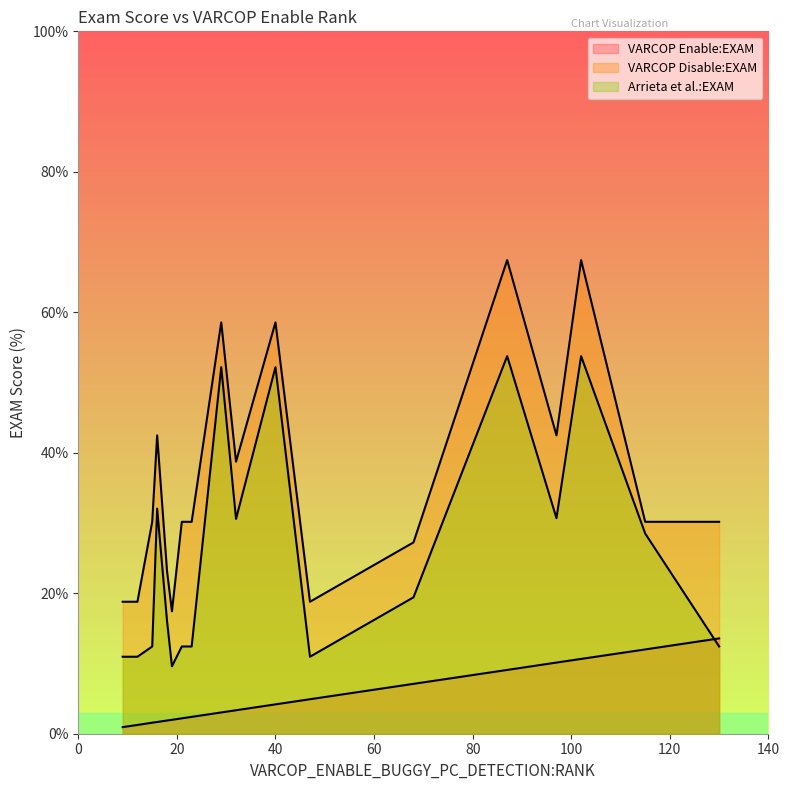

List the series in order of their overall mean, lowest first.

VARCOP_ENABLE:EXAM, Arrieta:EXAM, VARCOP_DISABLE:EXAM